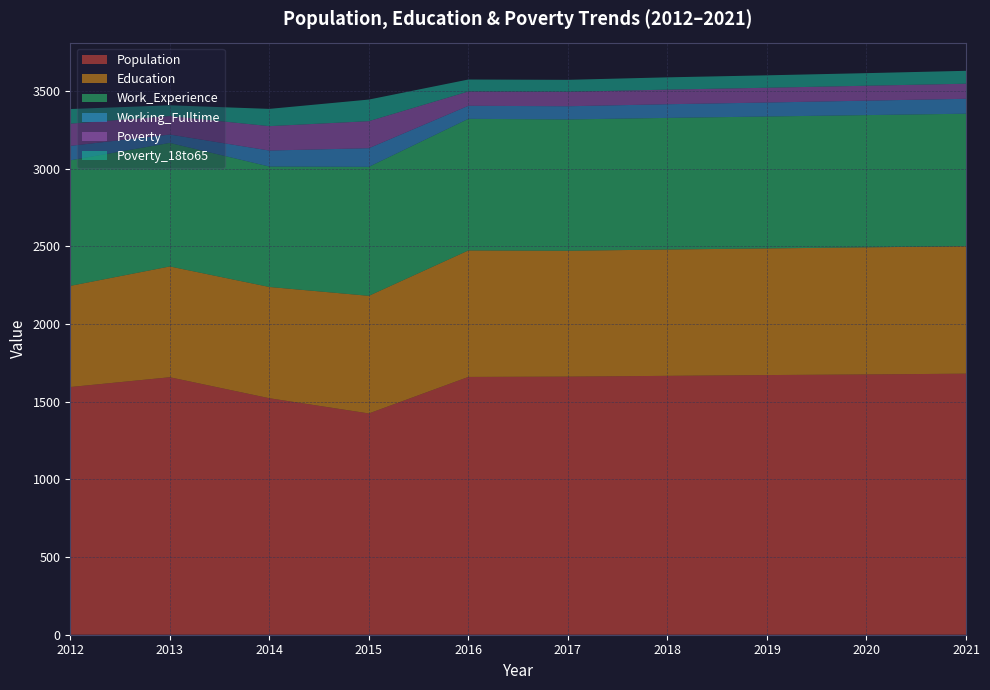

Reading left to right, extract all data points from this chart.

Population: 2012=1594	2013=1657	2014=1522	2015=1424	2016=1659	2017=1661	2018=1666	2019=1671	2020=1675	2021=1680
Education: 2012=651	2013=713	2014=716	2015=757	2016=814	2017=810	2018=813	2019=815	2020=818	2021=820
Work_Experience: 2012=808	2013=795	2014=775	2015=830	2016=847	2017=845	2018=847	2019=849	2020=851	2021=853
Working_Fulltime: 2012=93	2013=54	2014=103	2015=120	2016=84	2017=85	2018=88	2019=90	2020=93	2021=96
Poverty: 2012=143	2013=119	2014=157	2015=174	2016=92	2017=93	2018=94	2019=95	2020=96	2021=97
Poverty_18to65: 2012=94	2013=69	2014=111	2015=139	2016=77	2017=77	2018=79	2019=80	2020=81	2021=83